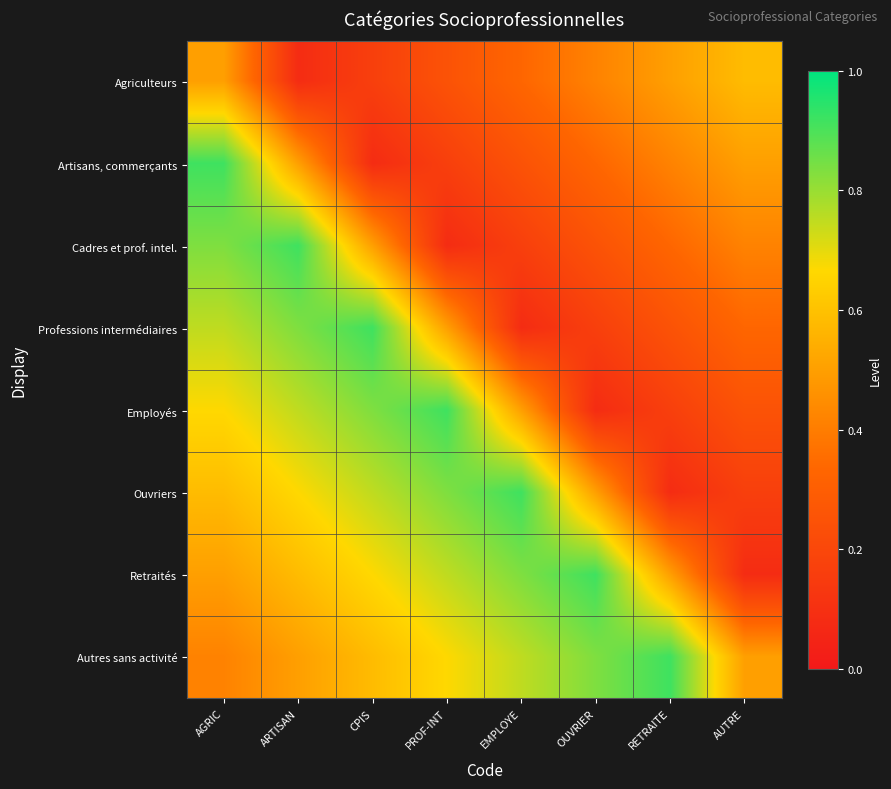

Reading right to left, what are all the values shown in this chart?

Agriculteurs: AUTRE=0.6	RETRAITE=0.5	OUVRIER=0.4	EMPLOYE=0.3	PROF-INT=0.2	CPIS=0.2	ARTISAN=0.1	AGRIC=0.5
Artisans, commerçants: AUTRE=0.5	RETRAITE=0.4	OUVRIER=0.3	EMPLOYE=0.2	PROF-INT=0.2	CPIS=0.1	ARTISAN=0.5	AGRIC=0.9
Cadres et prof. intel.: AUTRE=0.4	RETRAITE=0.3	OUVRIER=0.2	EMPLOYE=0.2	PROF-INT=0.1	CPIS=0.5	ARTISAN=0.9	AGRIC=0.8
Professions intermédiaires: AUTRE=0.3	RETRAITE=0.2	OUVRIER=0.2	EMPLOYE=0.1	PROF-INT=0.5	CPIS=0.9	ARTISAN=0.8	AGRIC=0.8
Employés: AUTRE=0.2	RETRAITE=0.2	OUVRIER=0.1	EMPLOYE=0.5	PROF-INT=0.9	CPIS=0.8	ARTISAN=0.8	AGRIC=0.7
Ouvriers: AUTRE=0.2	RETRAITE=0.1	OUVRIER=0.5	EMPLOYE=0.9	PROF-INT=0.8	CPIS=0.8	ARTISAN=0.7	AGRIC=0.6
Retraités: AUTRE=0.1	RETRAITE=0.5	OUVRIER=0.9	EMPLOYE=0.8	PROF-INT=0.8	CPIS=0.7	ARTISAN=0.6	AGRIC=0.5
Autres sans activité: AUTRE=0.5	RETRAITE=0.9	OUVRIER=0.8	EMPLOYE=0.8	PROF-INT=0.7	CPIS=0.6	ARTISAN=0.5	AGRIC=0.4